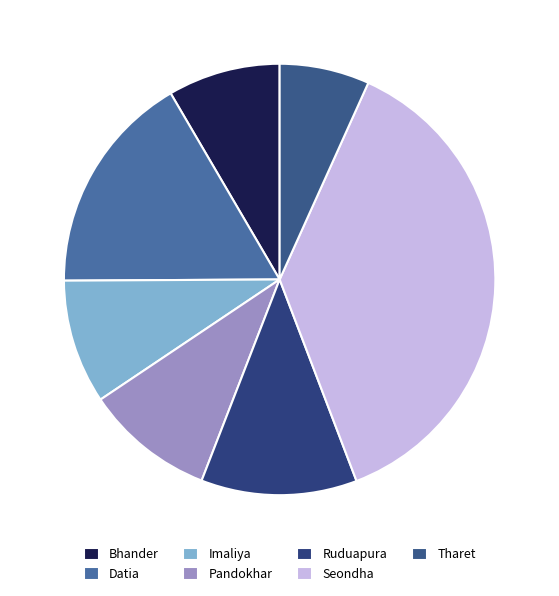

What is the largest slice in the pie chart?

Seondha